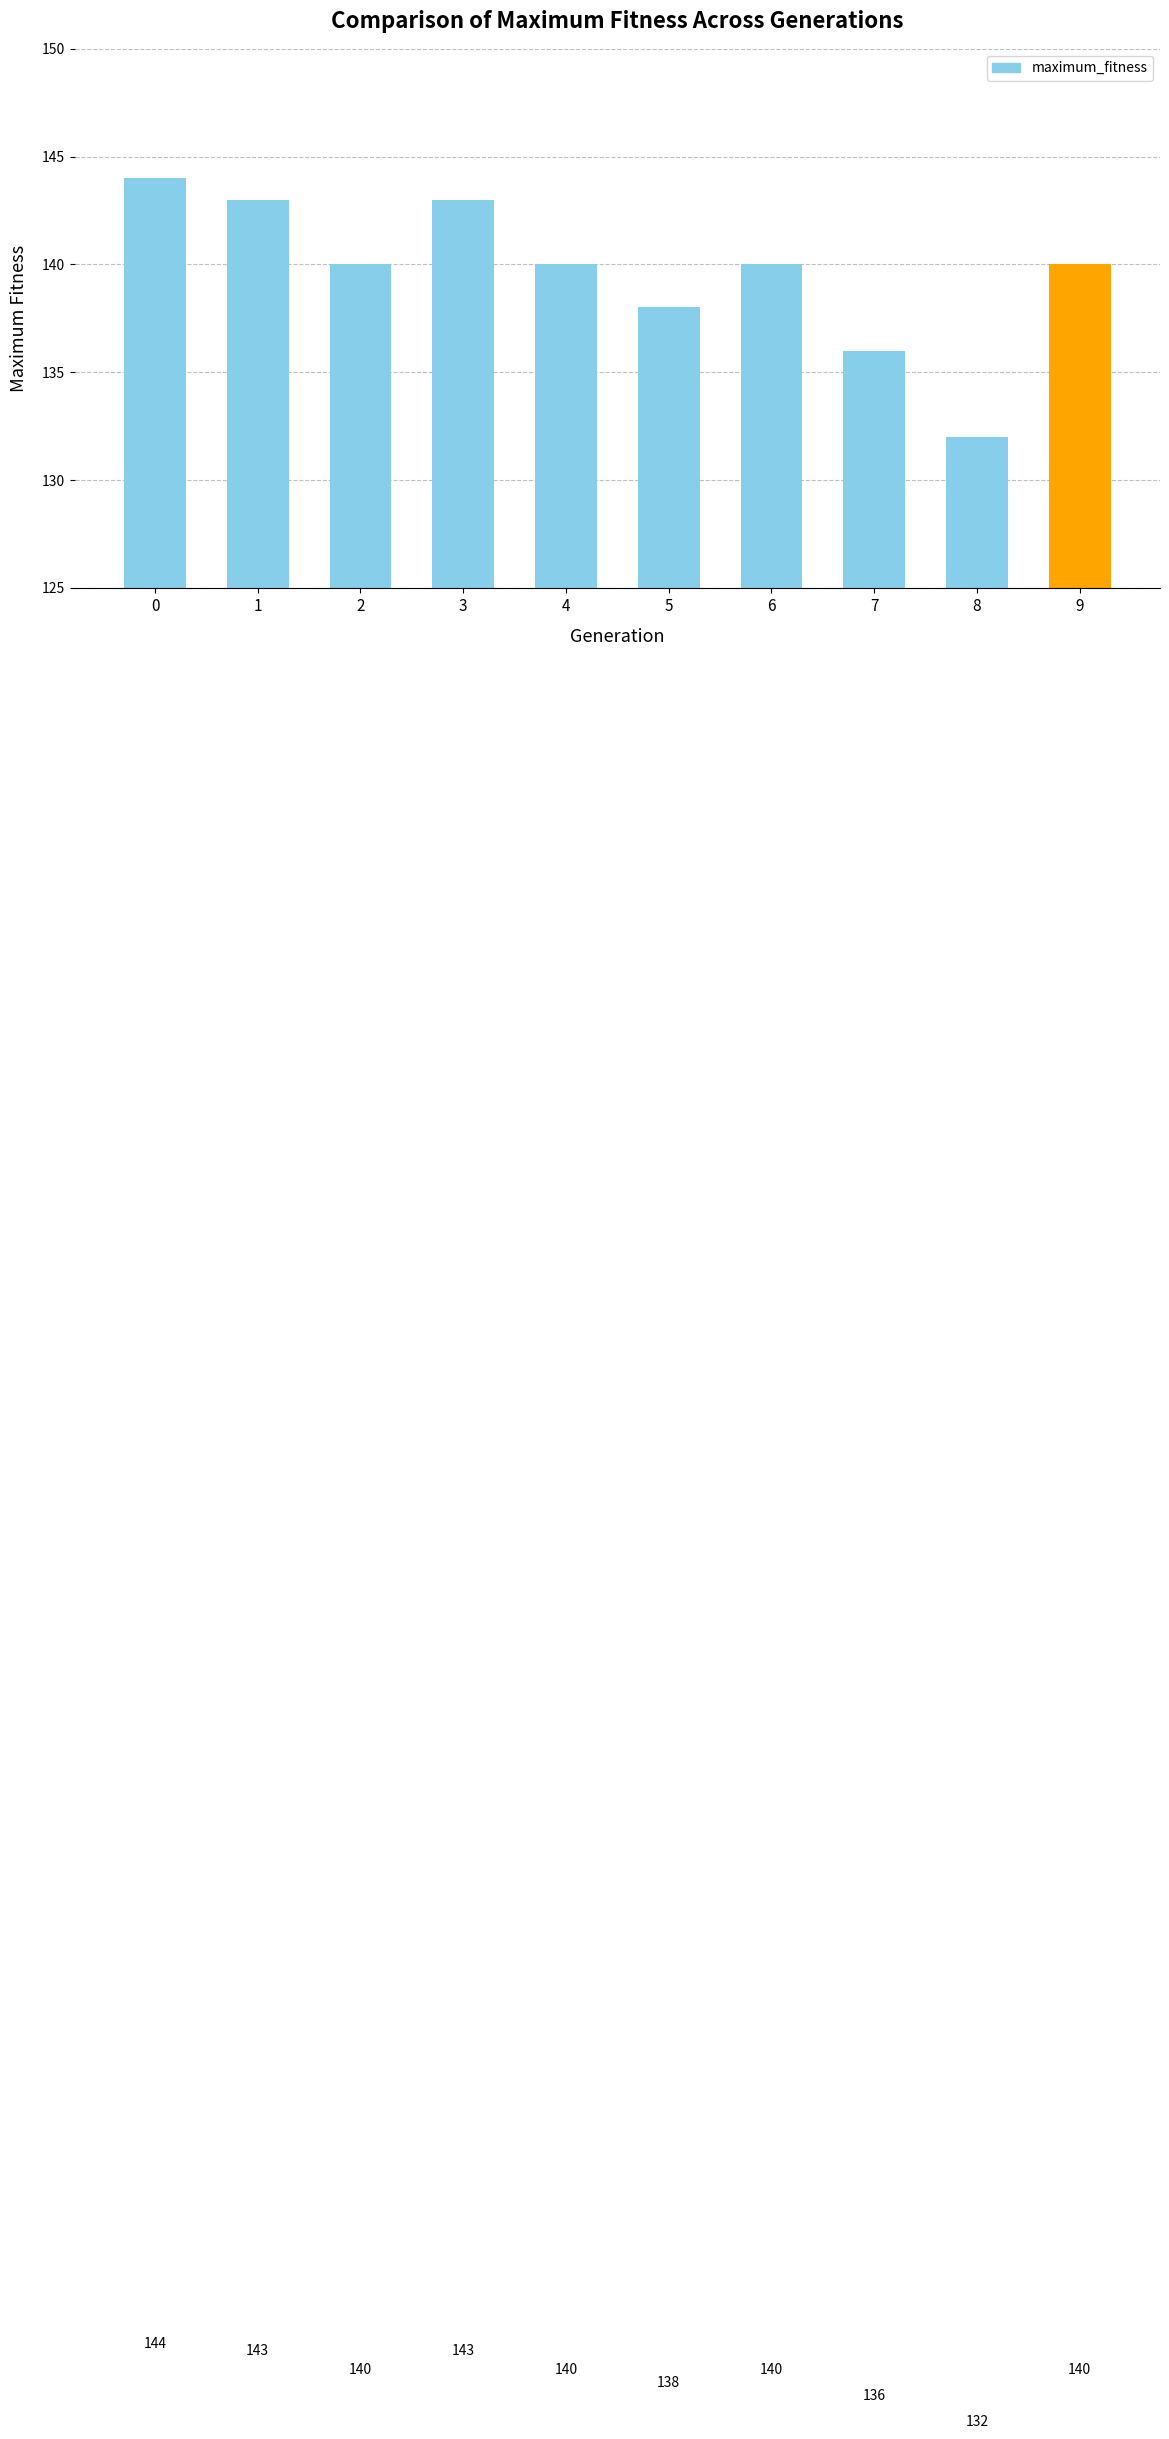

What is the change in value from 6 to 8?

-8